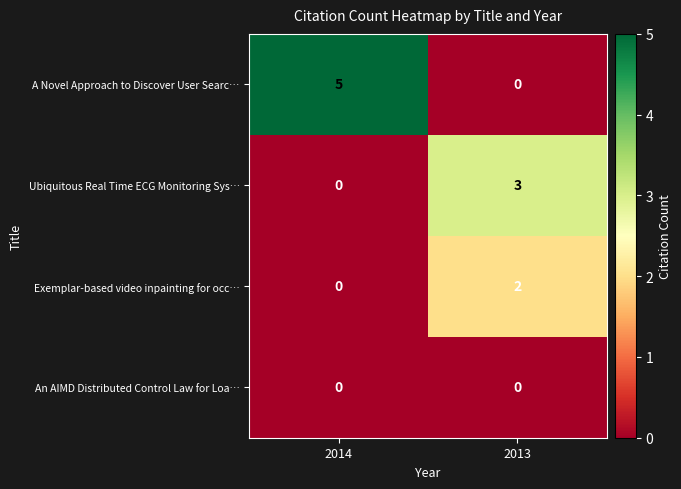

What is the approximate value of A Novel Approach to Discover User Searc… at 2014?

5